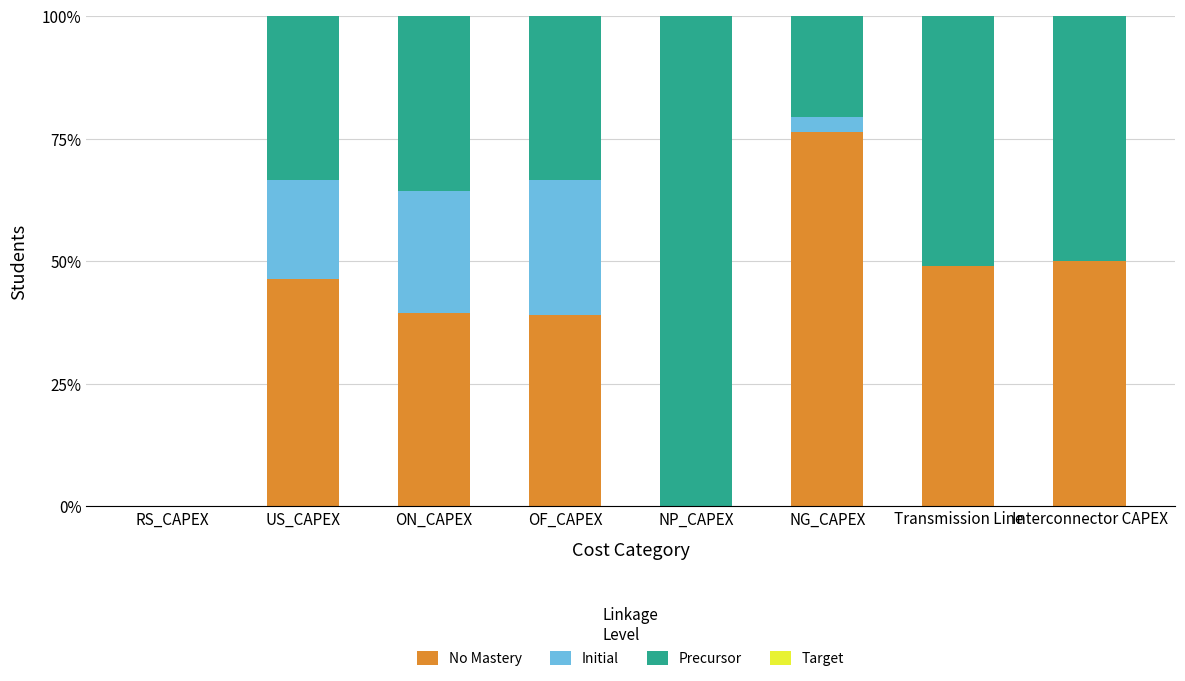

What is the total value across all series at ON_CAPEX?

100.0